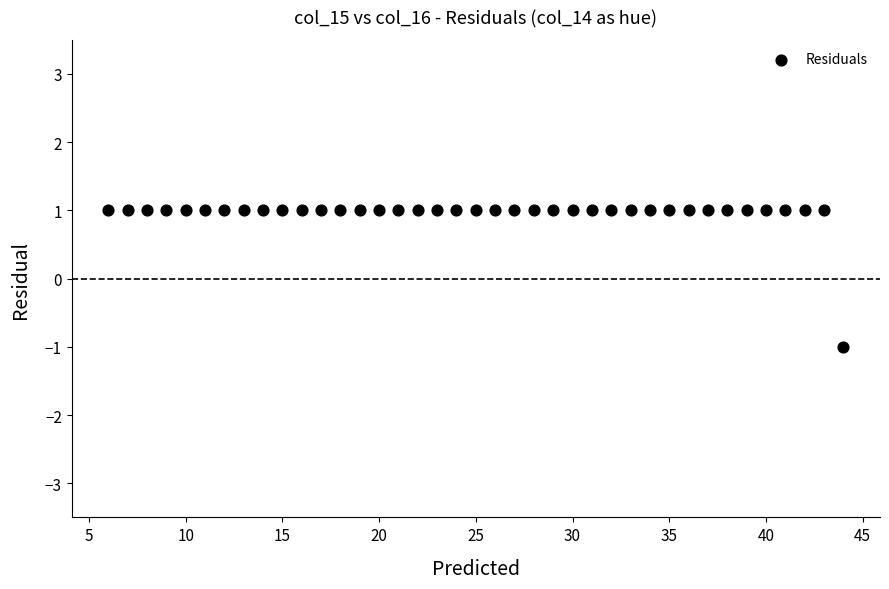

What is the range of X values (max minus min)?

38